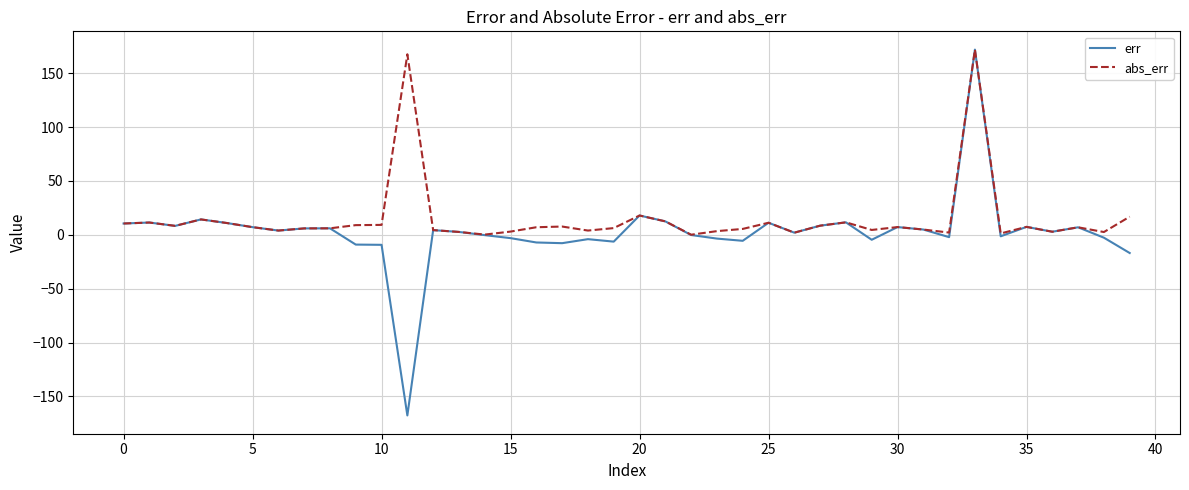

What is the average value of the err series?

2.5